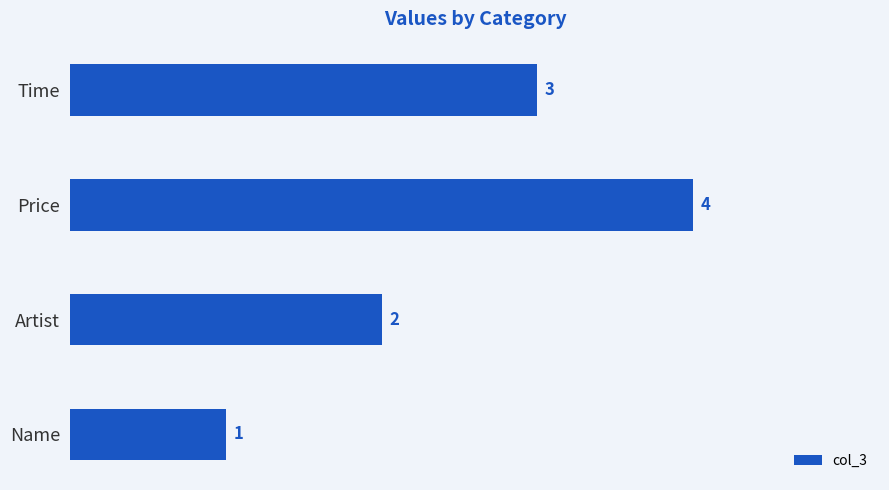

Rank the categories by value from lowest to highest.

Name, Artist, Time, Price